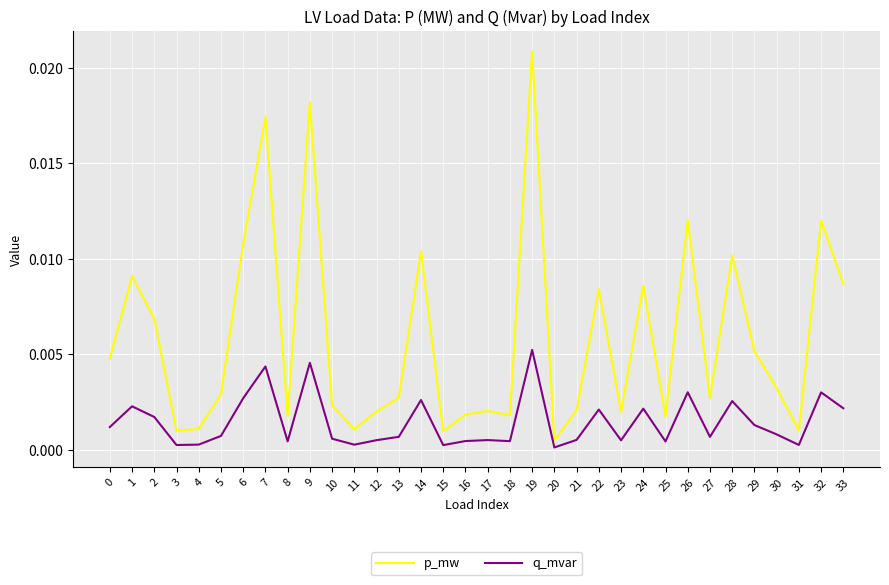

Which category has the highest value in the q_mvar series?

19